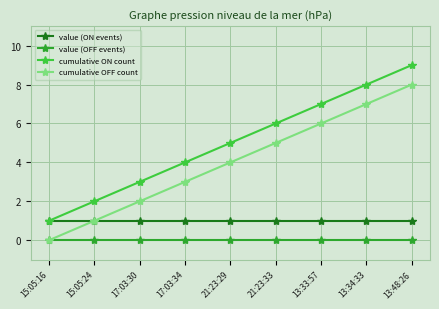

What is the label of the 7th point from the left?

13:33:57